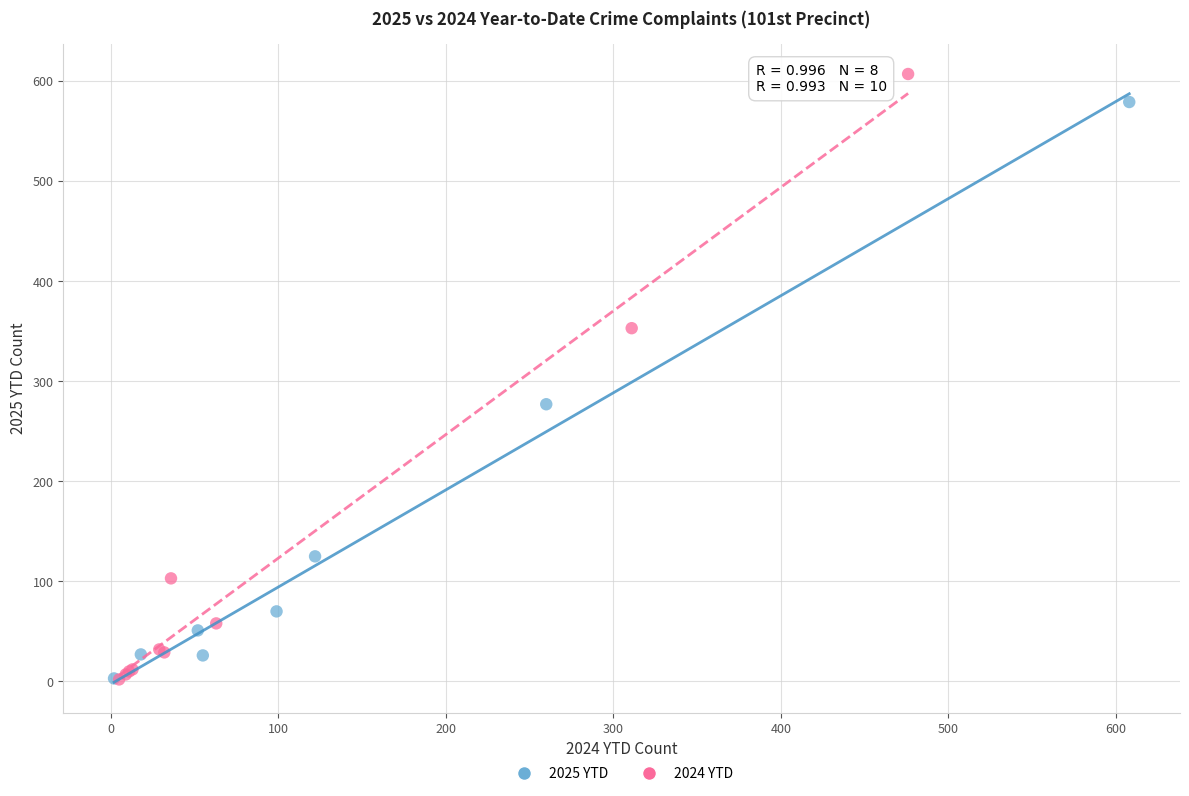

What are all the series names shown in the legend?

2025 YTD, 2024 YTD